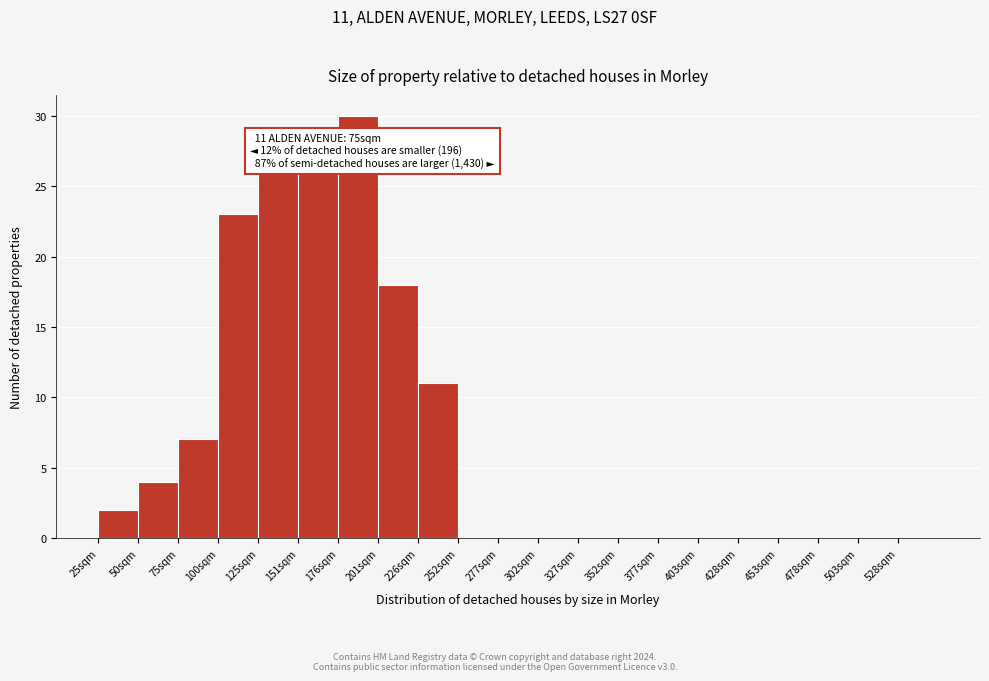

Which range on the x-axis has the tallest bar?

175 to 200